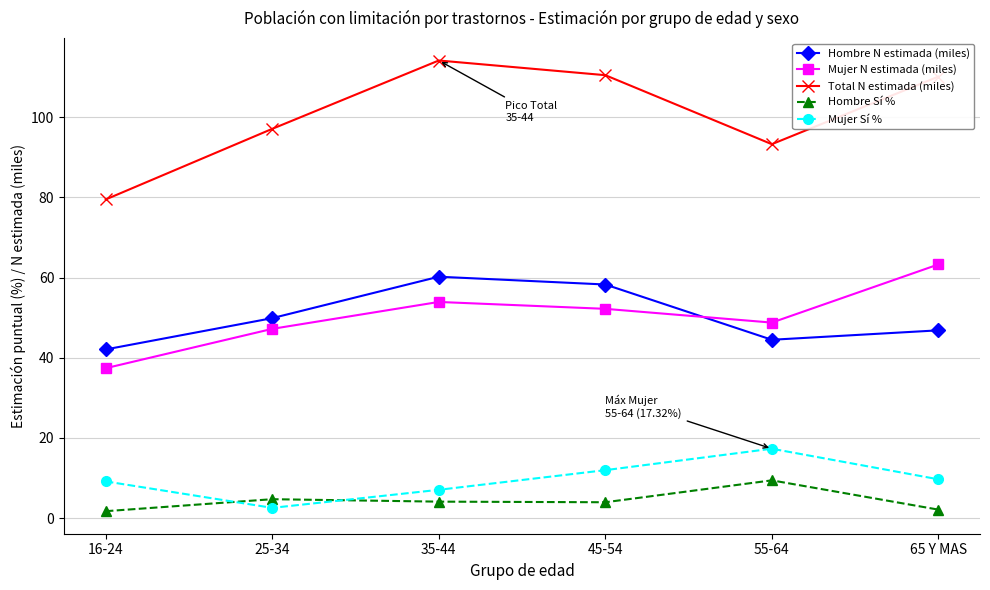

Does the chart have visible grid lines?

Yes